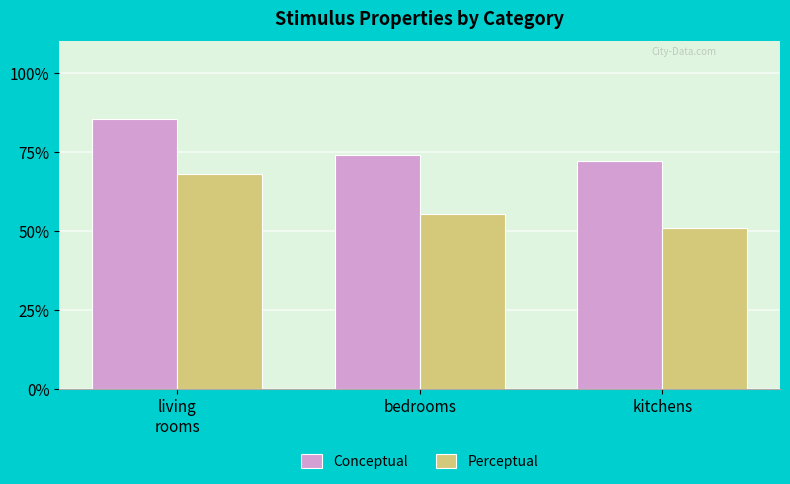

Reading left to right, list all the values displayed in this chart.

Conceptual: 85.5	74.0	72.1
Perceptual: 67.9	55.4	51.0